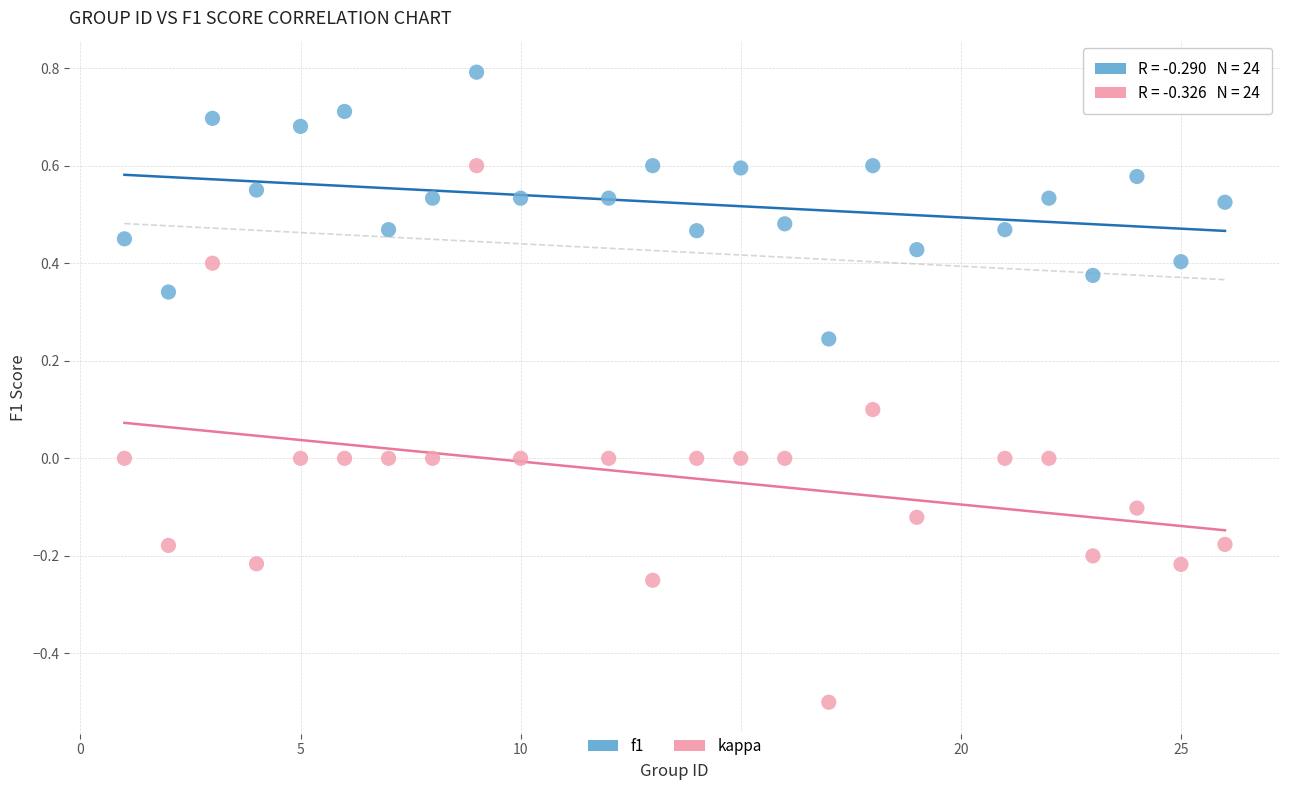

Which series has the widest spread of Y values?

kappa